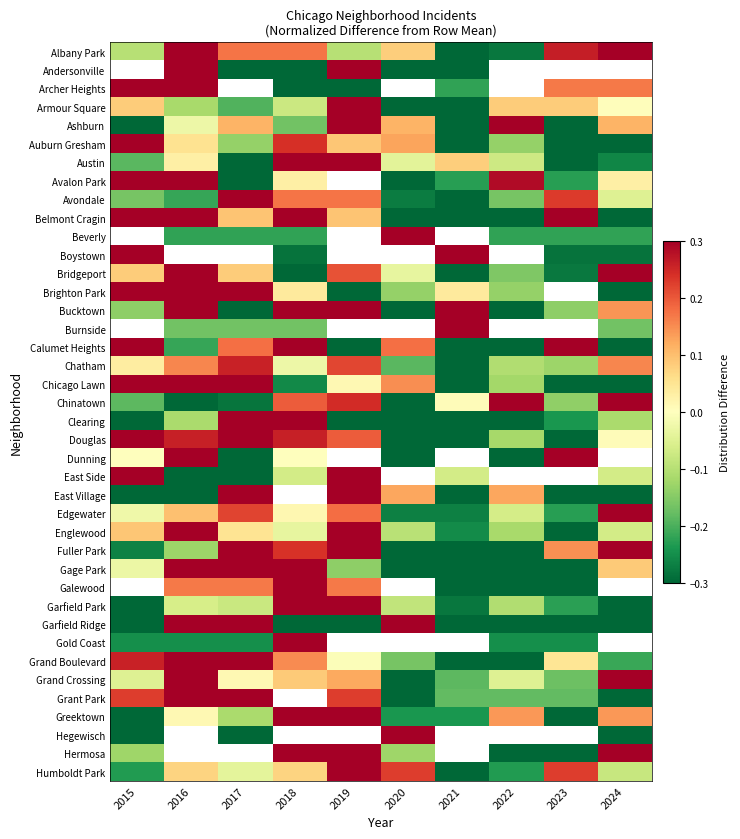

At how many categories does at least one series exceed 0?

10